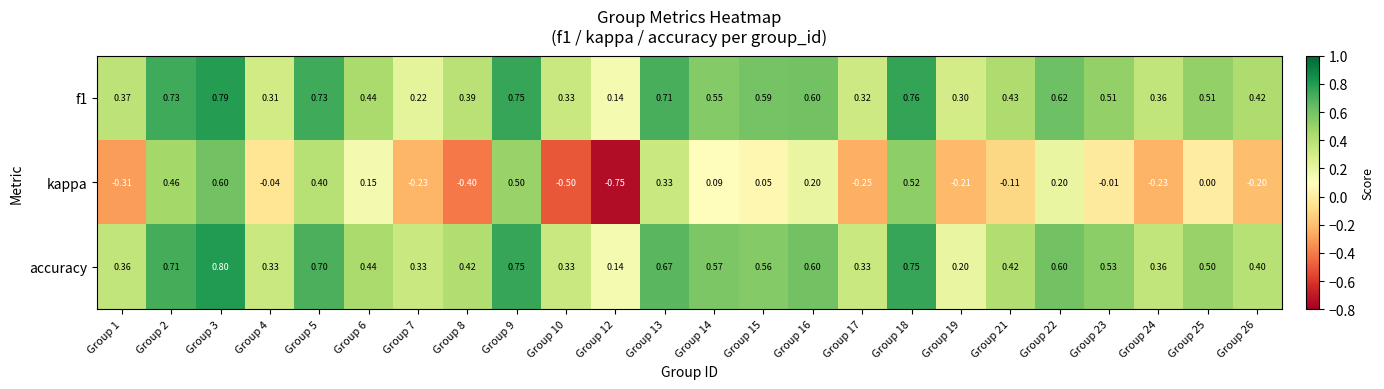

Is the value of kappa at Group 22 greater than the value of accuracy at Group 24?

No